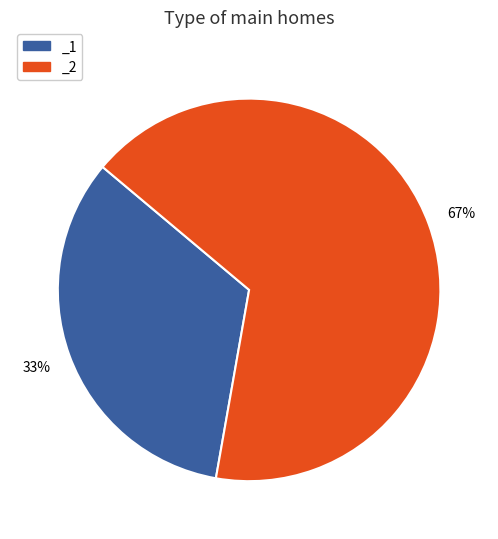

True or false: _1 accounts for 33% of the total.

True